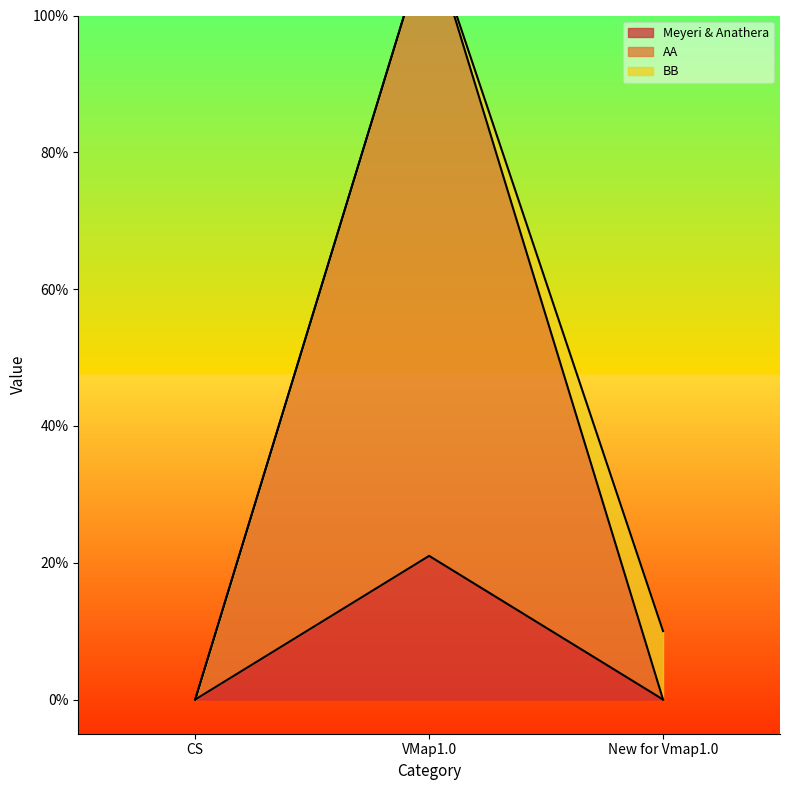

What value does the AA series have at VMap1.0, to the nearest 50?

100